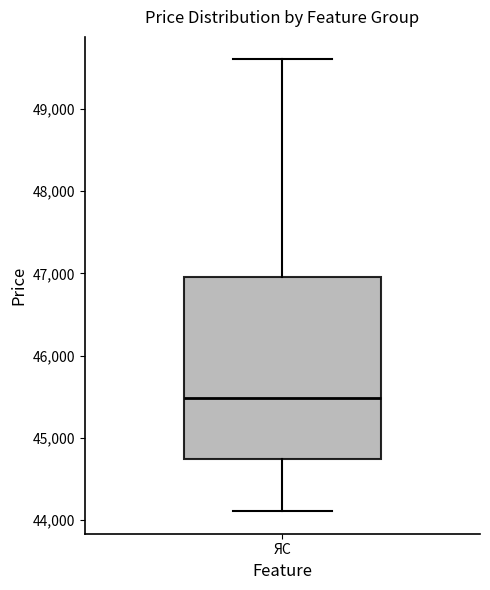

Read this box plot against the y-axis: the position of the median line, the range covered by the box, and the ends of both whiskers. The values are not printed on the chart, so give them approximately, as read against the axis.

median 45500, box 44700 to 47000, whiskers 44100 to 49600